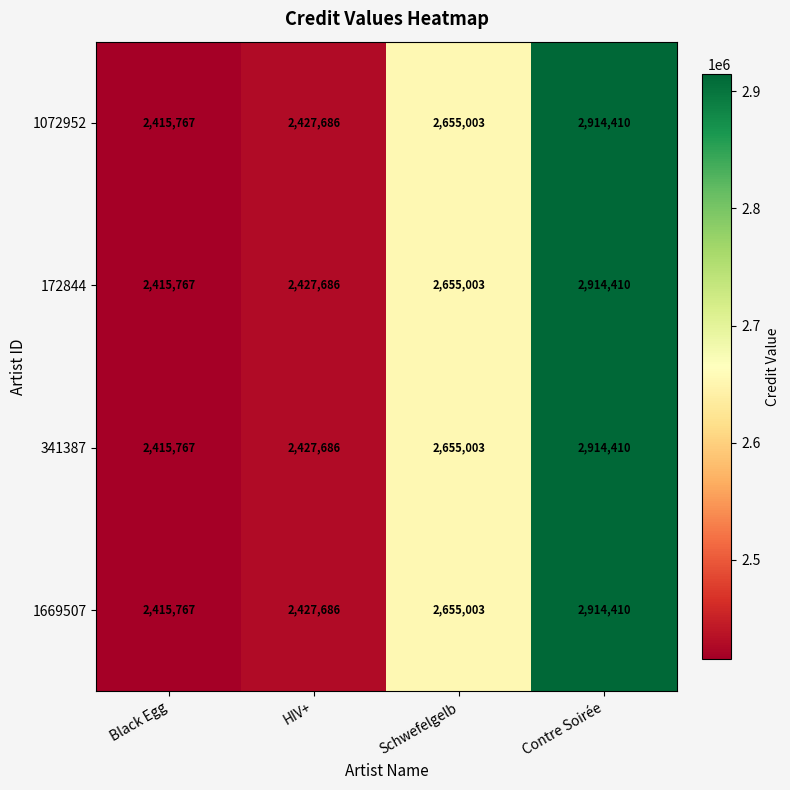

What is the sum of the 341387 values at Schwefelgelb and Contre Soirée?

5569413